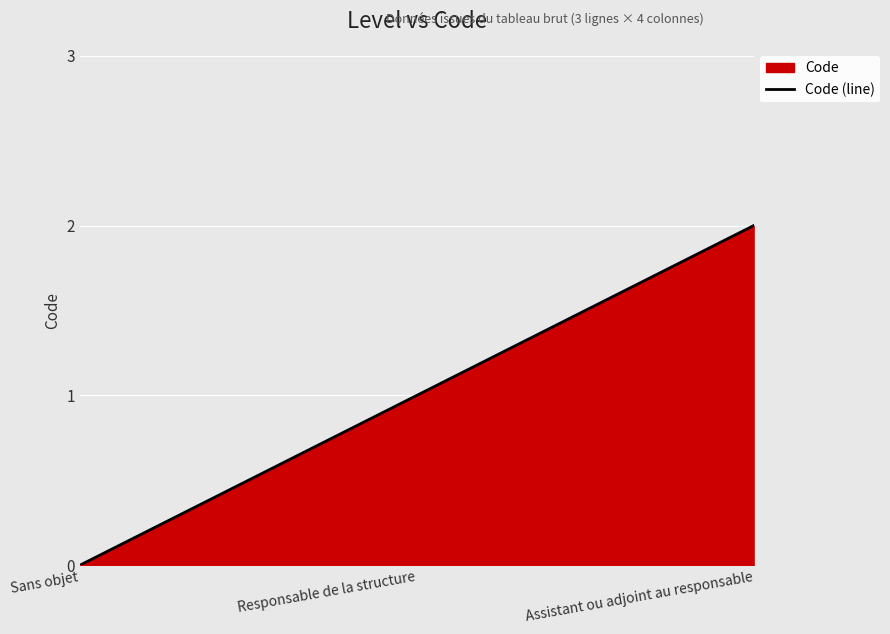

Which has a higher value, Sans objet or Assistant ou adjoint au responsable?

Assistant ou adjoint au responsable